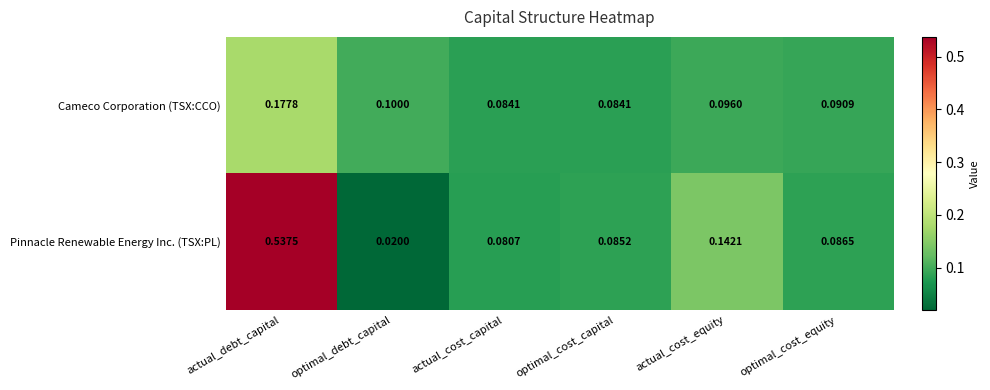

How many categories are shown in the chart?

6